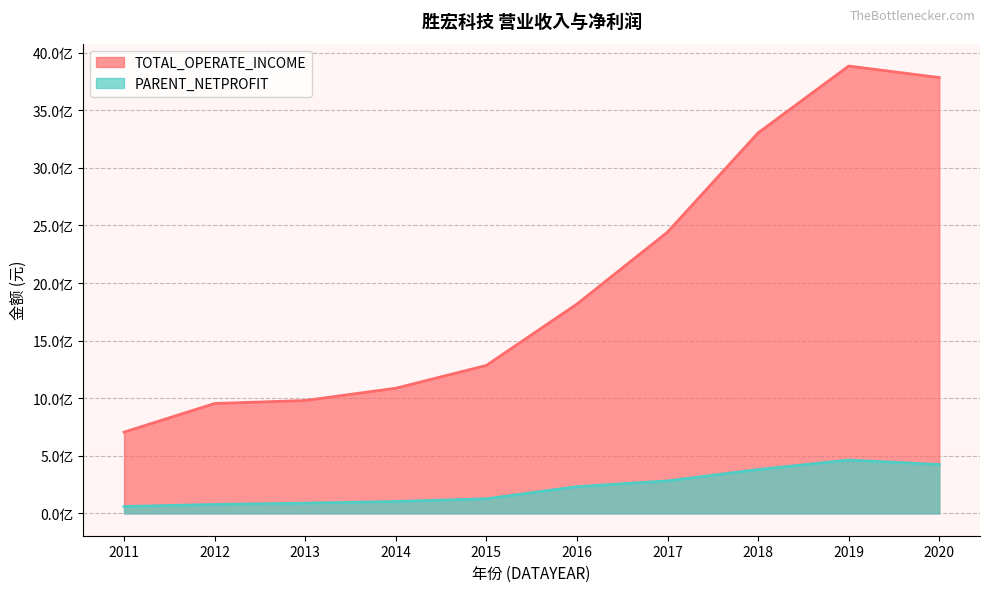

Reading left to right, what are all the values shown in this chart?

TOTAL_OPERATE_INCOME: 2011=705181474.4	2012=954178298.0	2013=980114888.2	2014=1086725415.9	2015=1284631483.8	2016=1817694996.8	2017=2442144689.9	2018=3303949316.5	2019=3884618905.8	2020=3784490478.7
PARENT_NETPROFIT: 2011=59358694.5	2012=77496954.3	2013=88531411.8	2014=103157786.4	2015=126539722.3	2016=232071177.9	2017=281818592.1	2018=380491765.7	2019=462745831.2	2020=424127202.5